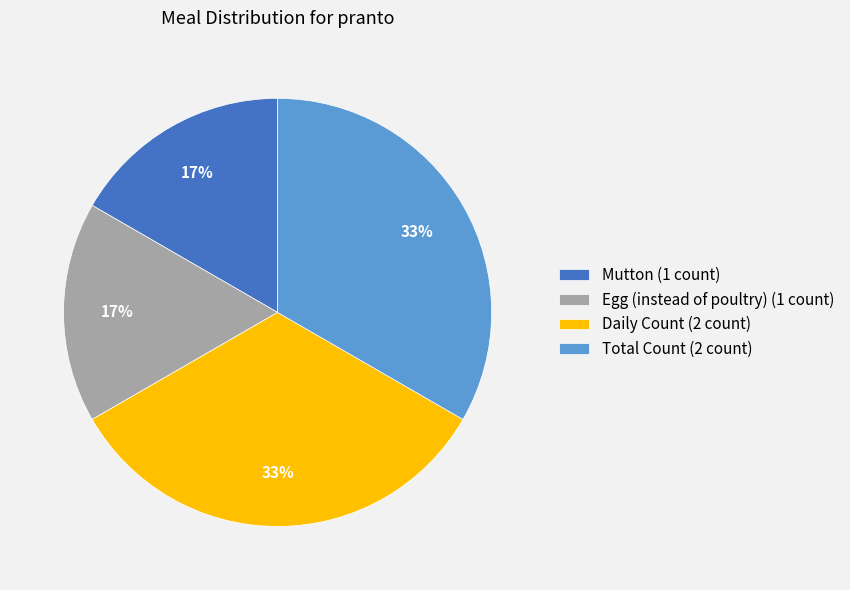

What is the ratio of the value at Egg (instead of poultry) (1 count) to the value at Mutton (1 count)?

1.0